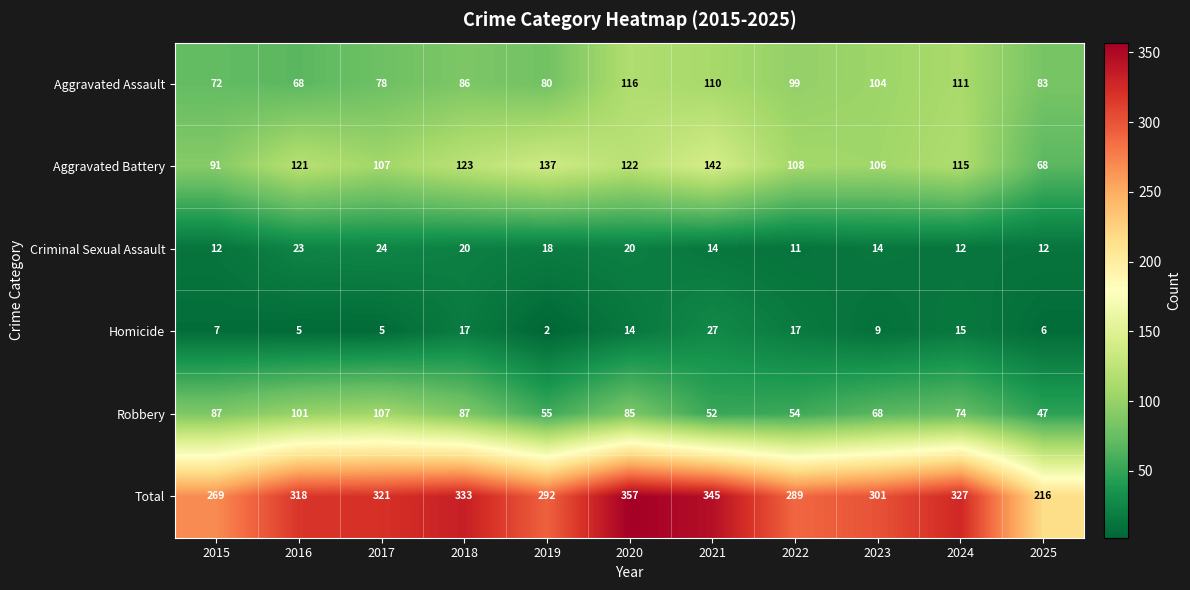

What is the minimum value for Aggravated Battery?

68